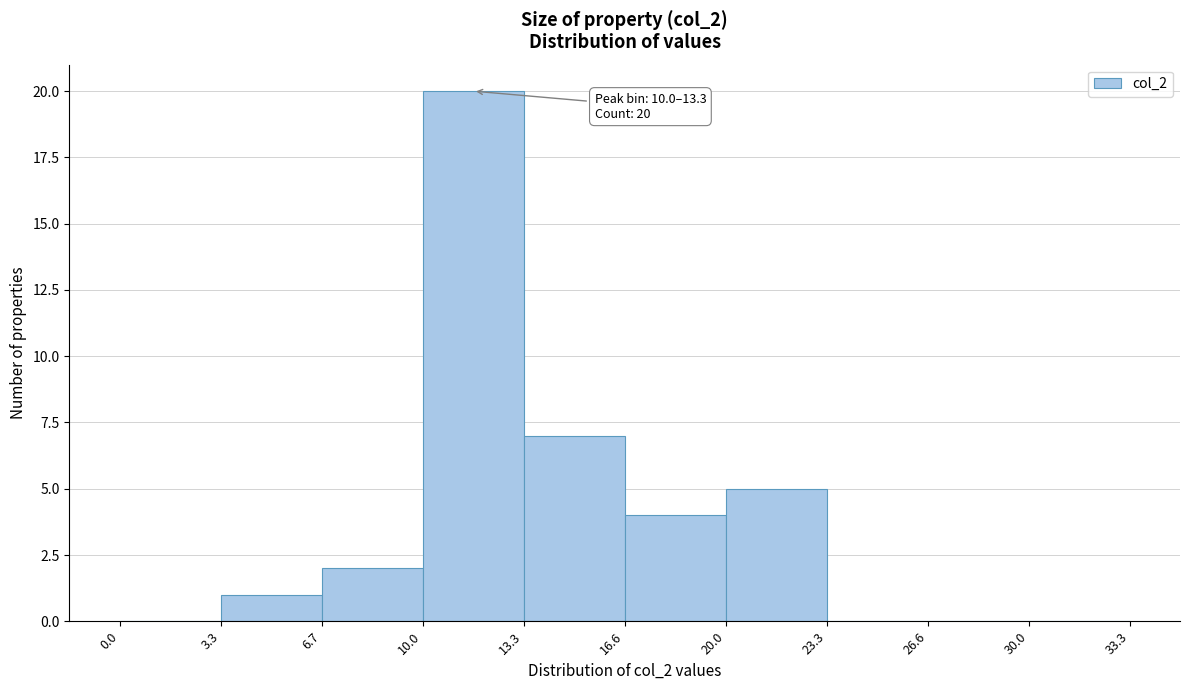

Over which range of the x-axis is the bar tallest?

10.0 to 13.3